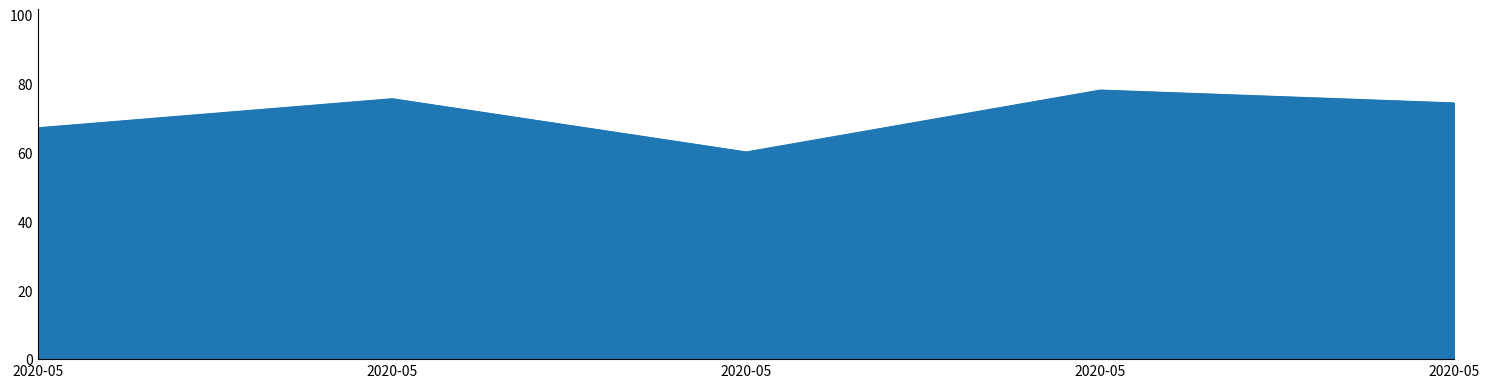

How many values exceed 74?

3